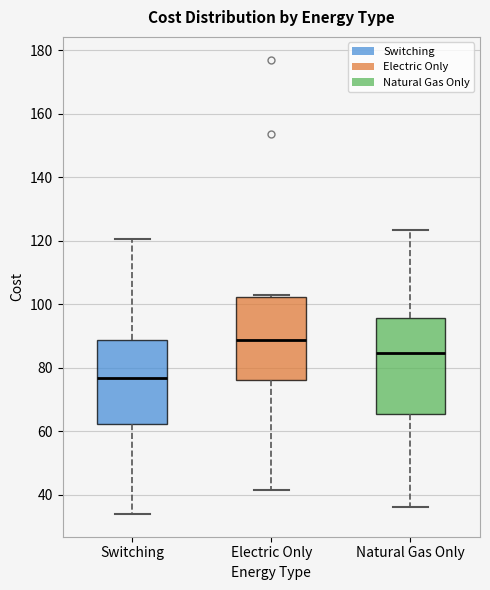

Reading left to right, read every box against the y-axis: the position of its median line, the range the box covers, and the ends of its whiskers. The values are not printed on the chart, so give them approximately, as read against the axis.

Switching: median 76, box 62 to 88, whiskers 34 to 120
Electric Only: median 88, box 76 to 102, whiskers 42 to 102
Natural Gas Only: median 84, box 66 to 96, whiskers 36 to 124